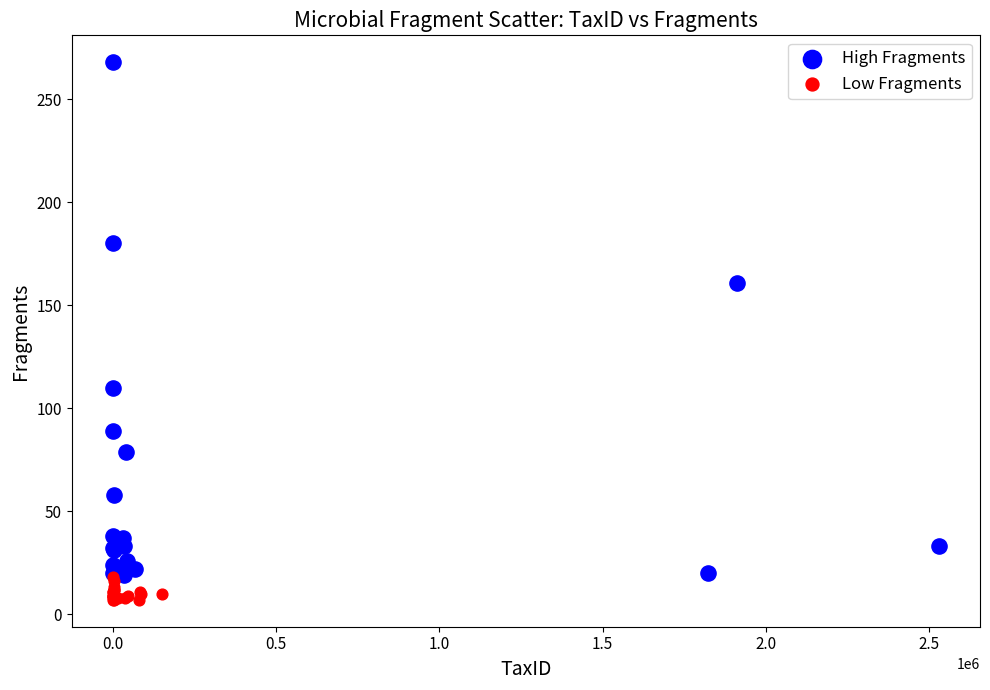

Which series reaches the minimum Y coordinate?

Low Fragments